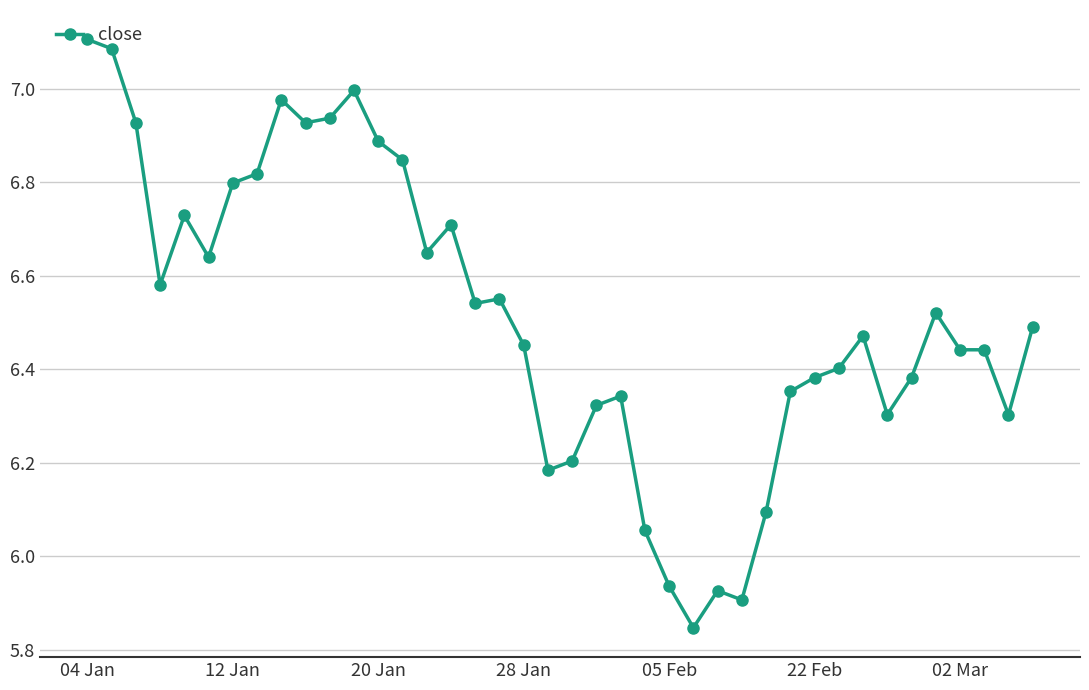

True or false: there are more than 0 points higher than both neighbors.

True